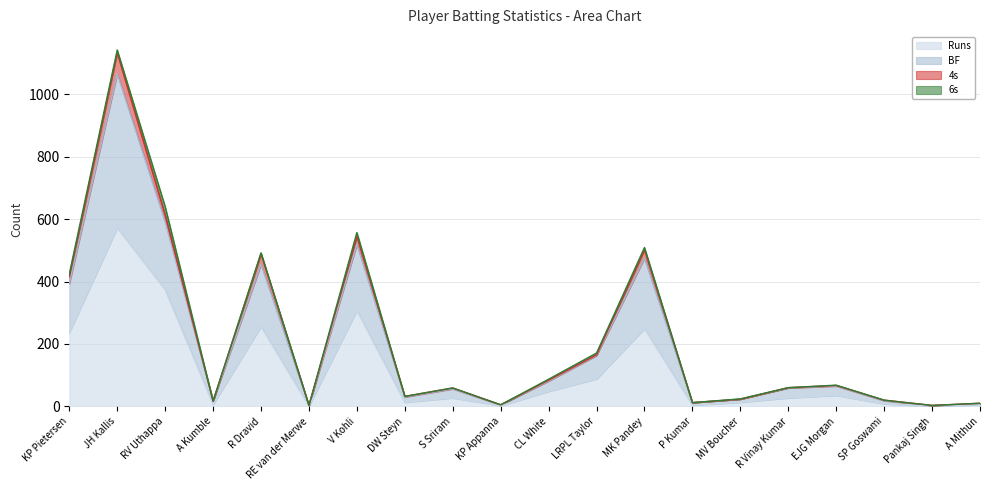

At which category is the sum across all series the highest?

JH Kallis